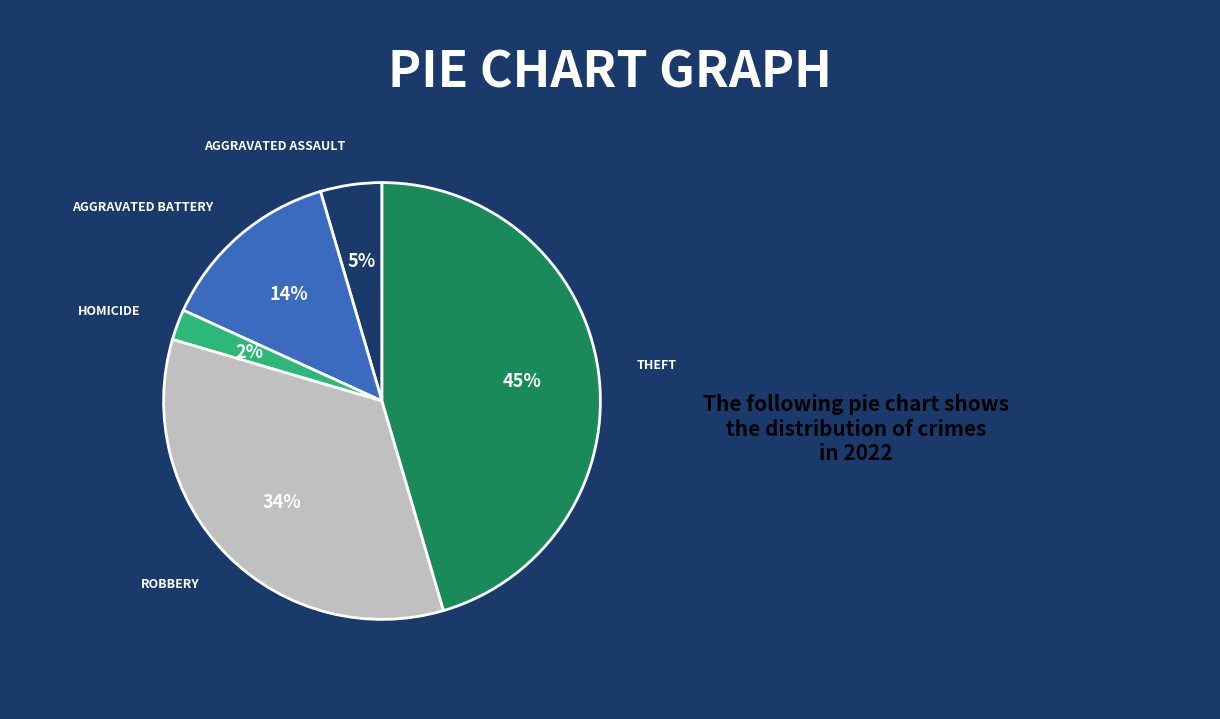

To the nearest percent, what is the difference between the largest and smallest slice percentages?

43%